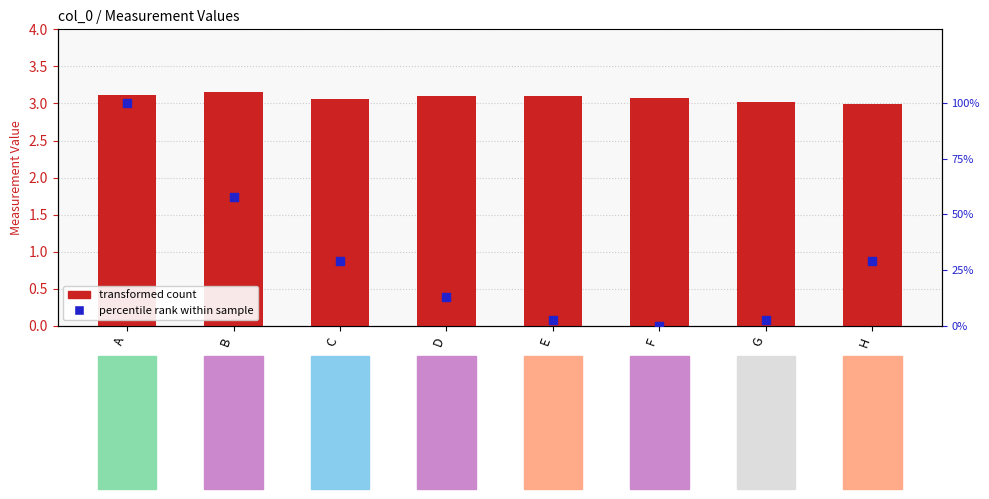

At how many categories does at least one series exceed 24?

4